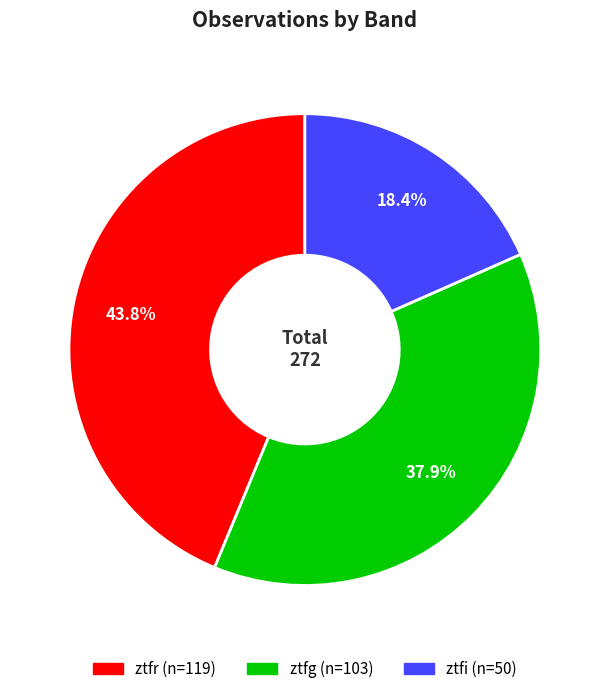

Is there a majority slice in this chart?

No